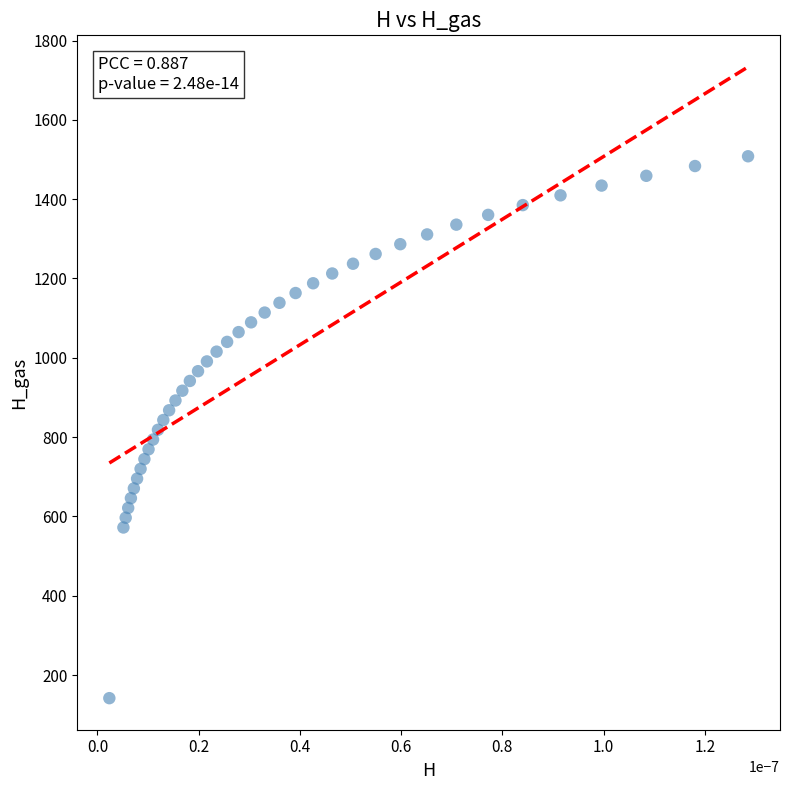

What is the range of Y values (max minus min)?

1366.5